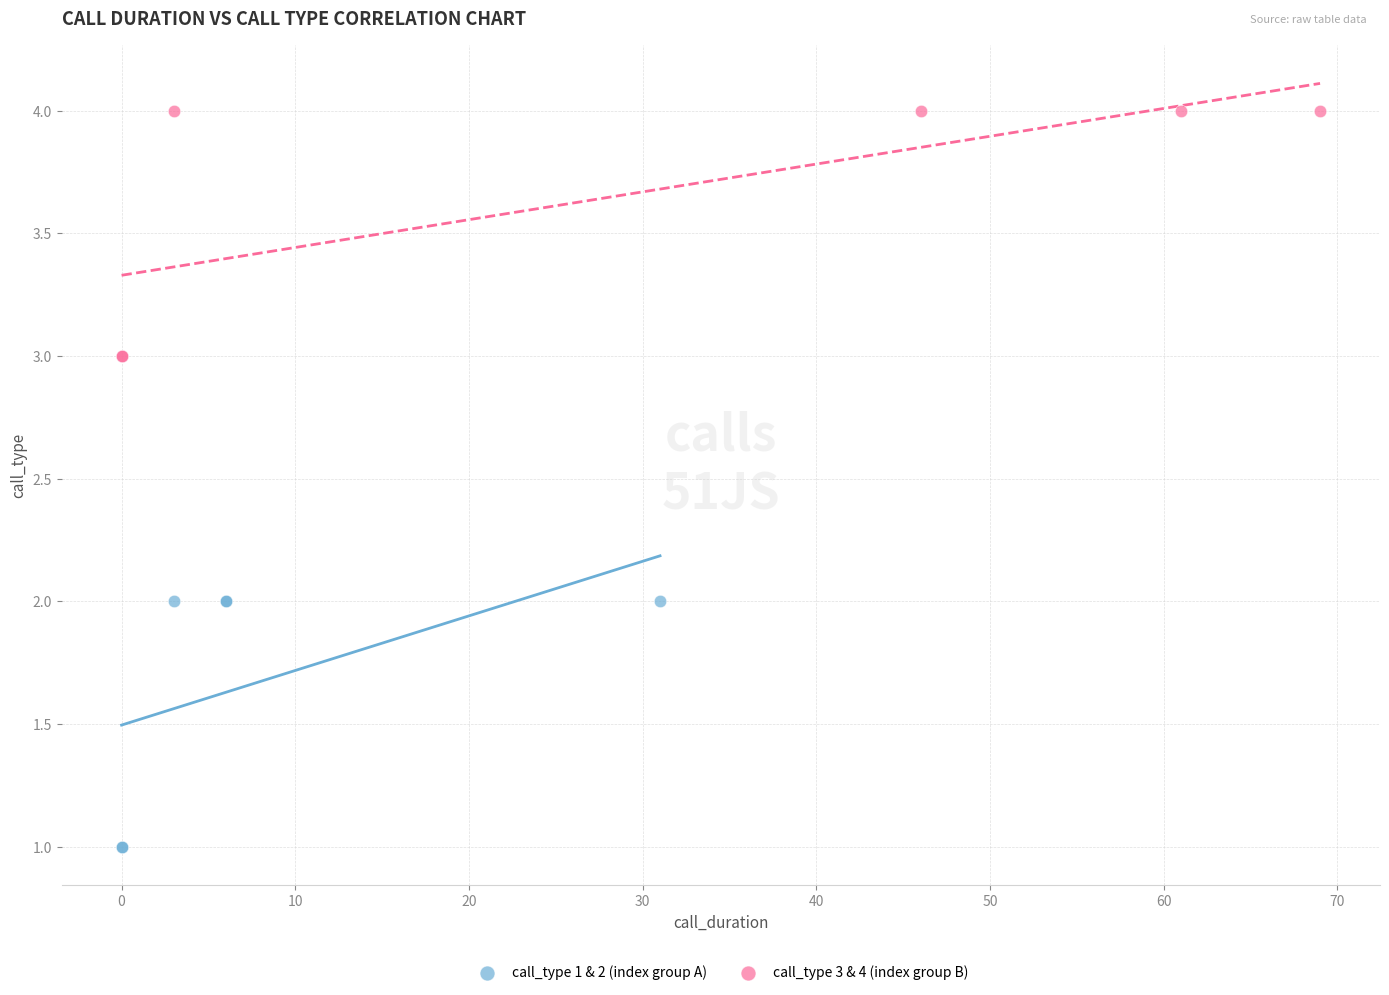

Which series contains the lowest Y value?

call_type 1 & 2 (index group A)